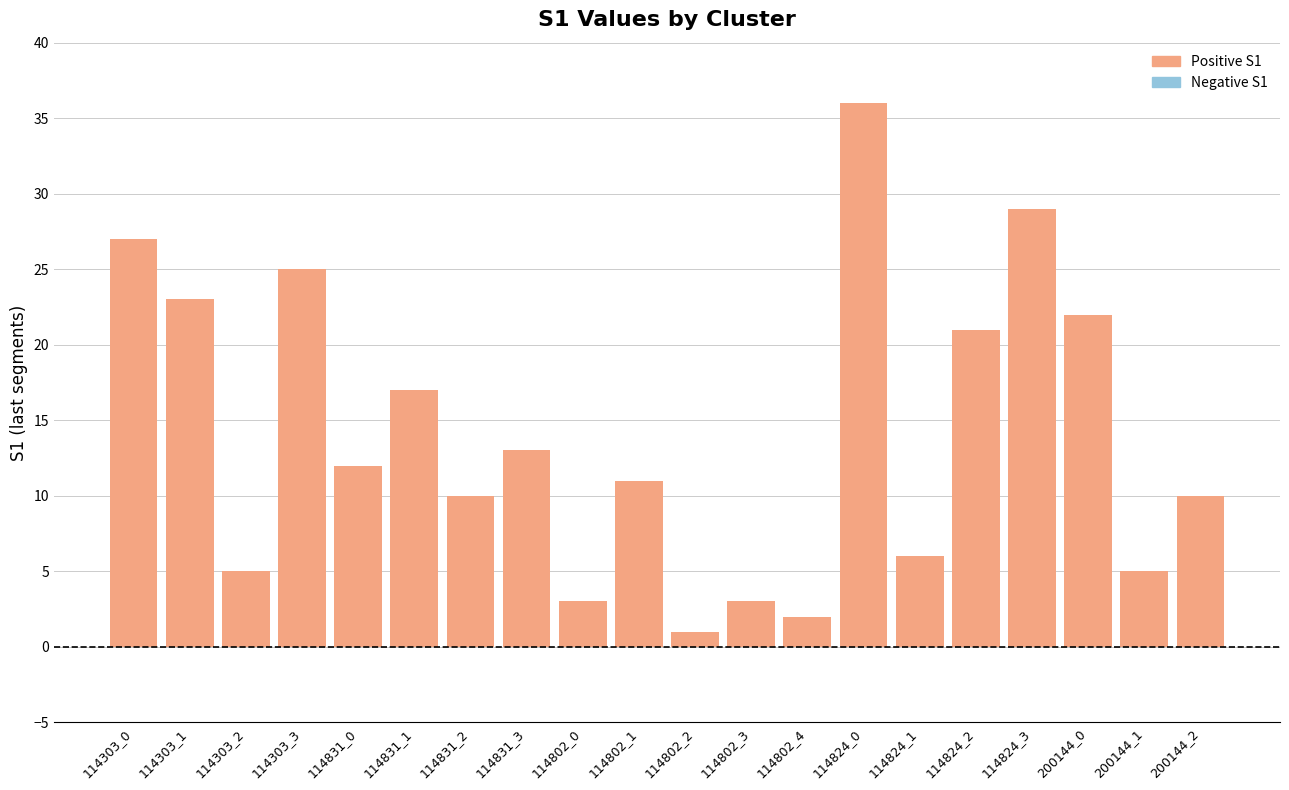

What is the maximum value shown in the chart?

36